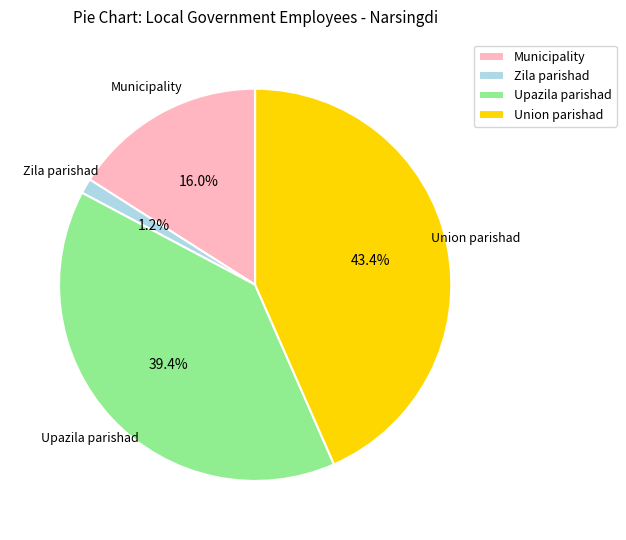

Which slice is the smallest?

Zila parishad